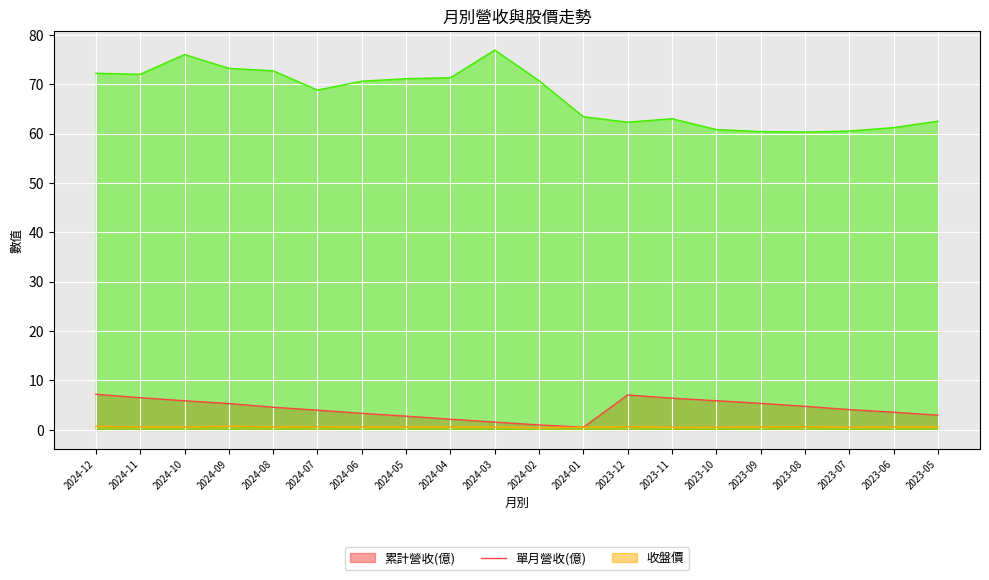

What position from the left is 2024-04?

9